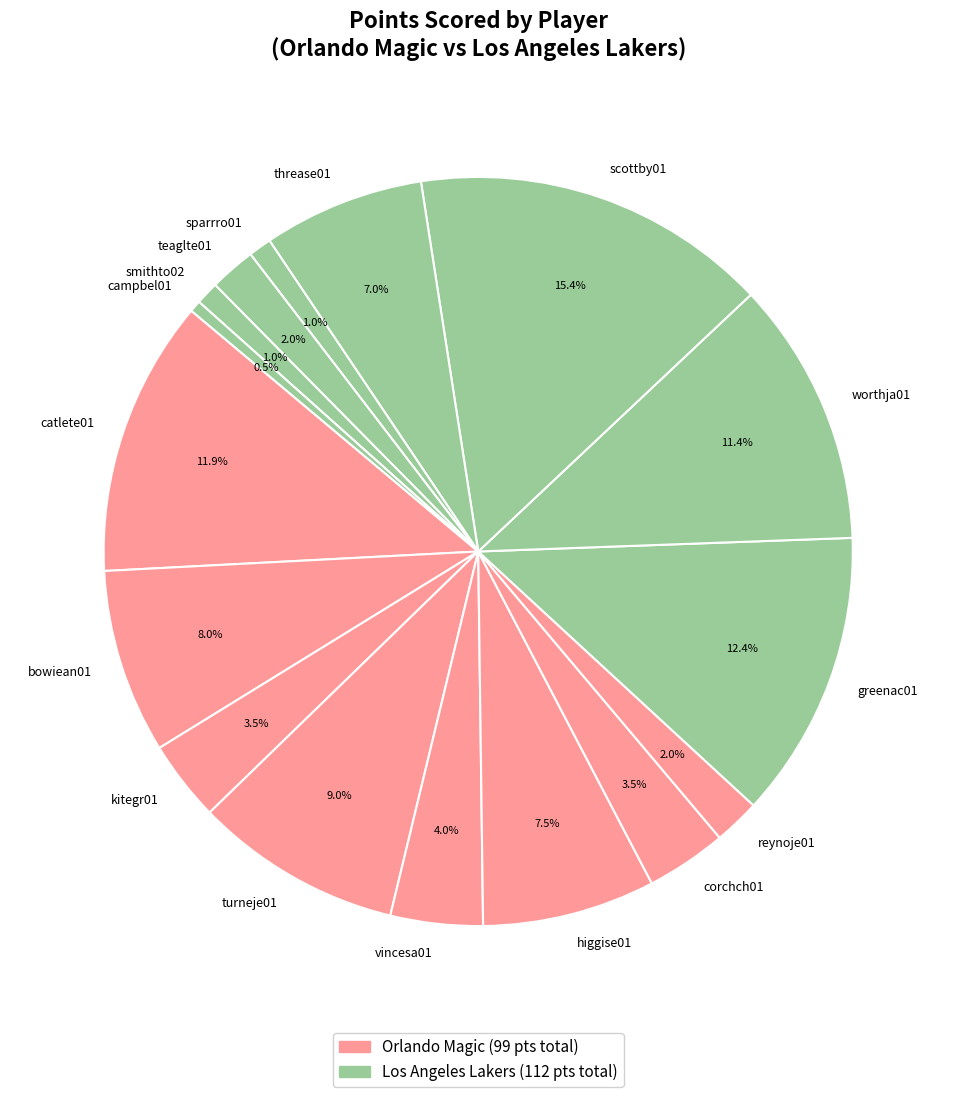

Count the number of slices in the pie.

16